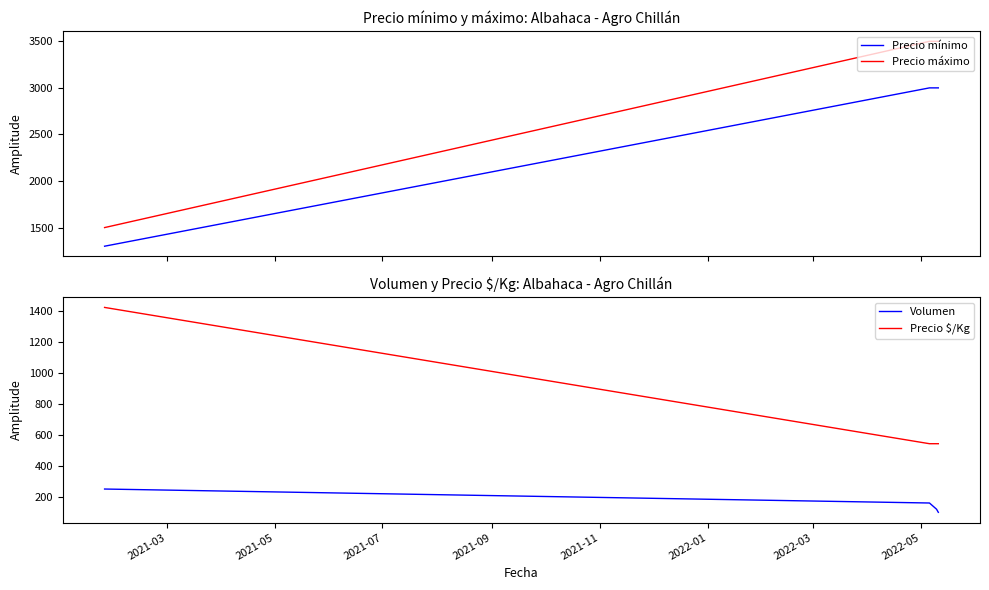

Reading left to right, transcribe all the data shown in this chart.

Precio mínimo: 1300	3000	3000	3000
Precio máximo: 1500	3500	3500	3500
Volumen: 250	160	120	100
Precio $/Kg: 1420	542	542	542